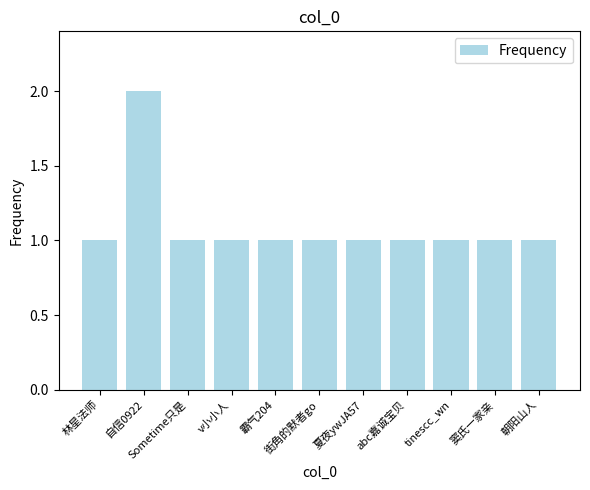

What is the ratio of the value at 自信0922 to the value at 夏夜ywJA57?

2.0